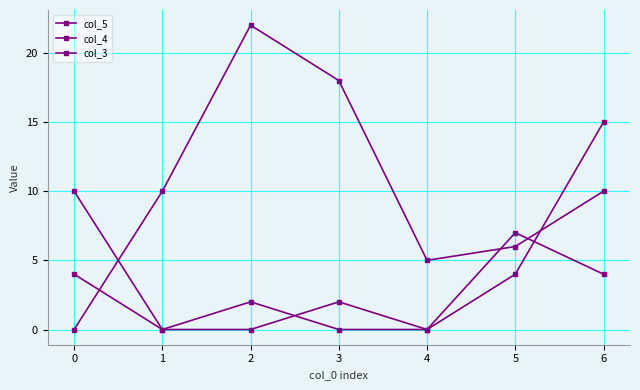

In col_4, how many points are lower than both neighbors (excluding endpoints)?

1